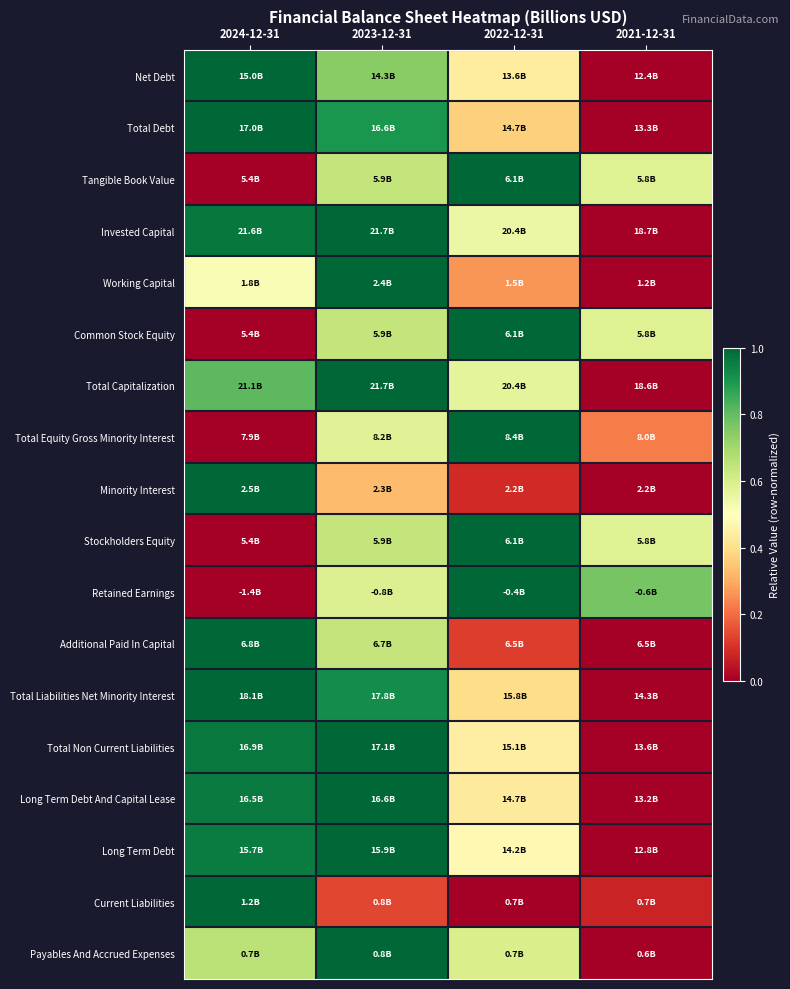

Reading left to right, transcribe all the data shown in this chart.

Net Debt: 2024-12-31=1.0	2023-12-31=0.7	2022-12-31=0.4	2021-12-31=0.0
Total Debt: 2024-12-31=1.0	2023-12-31=0.9	2022-12-31=0.4	2021-12-31=0.0
Tangible Book Value: 2024-12-31=0.0	2023-12-31=0.6	2022-12-31=1.0	2021-12-31=0.6
Invested Capital: 2024-12-31=1.0	2023-12-31=1.0	2022-12-31=0.5	2021-12-31=0.0
Working Capital: 2024-12-31=0.5	2023-12-31=1.0	2022-12-31=0.3	2021-12-31=0.0
Common Stock Equity: 2024-12-31=0.0	2023-12-31=0.6	2022-12-31=1.0	2021-12-31=0.6
Total Capitalization: 2024-12-31=0.8	2023-12-31=1.0	2022-12-31=0.6	2021-12-31=0.0
Total Equity Gross Minority Interest: 2024-12-31=0.0	2023-12-31=0.6	2022-12-31=1.0	2021-12-31=0.2
Minority Interest: 2024-12-31=1.0	2023-12-31=0.3	2022-12-31=0.1	2021-12-31=0.0
Stockholders Equity: 2024-12-31=0.0	2023-12-31=0.6	2022-12-31=1.0	2021-12-31=0.6
Retained Earnings: 2024-12-31=0.0	2023-12-31=0.6	2022-12-31=1.0	2021-12-31=0.8
Additional Paid In Capital: 2024-12-31=1.0	2023-12-31=0.6	2022-12-31=0.1	2021-12-31=0.0
Total Liabilities Net Minority Interest: 2024-12-31=1.0	2023-12-31=0.9	2022-12-31=0.4	2021-12-31=0.0
Total Non Current Liabilities: 2024-12-31=1.0	2023-12-31=1.0	2022-12-31=0.4	2021-12-31=0.0
Long Term Debt And Capital Lease: 2024-12-31=1.0	2023-12-31=1.0	2022-12-31=0.4	2021-12-31=0.0
Long Term Debt: 2024-12-31=1.0	2023-12-31=1.0	2022-12-31=0.5	2021-12-31=0.0
Current Liabilities: 2024-12-31=1.0	2023-12-31=0.1	2022-12-31=0.0	2021-12-31=0.1
Payables And Accrued Expenses: 2024-12-31=0.7	2023-12-31=1.0	2022-12-31=0.6	2021-12-31=0.0